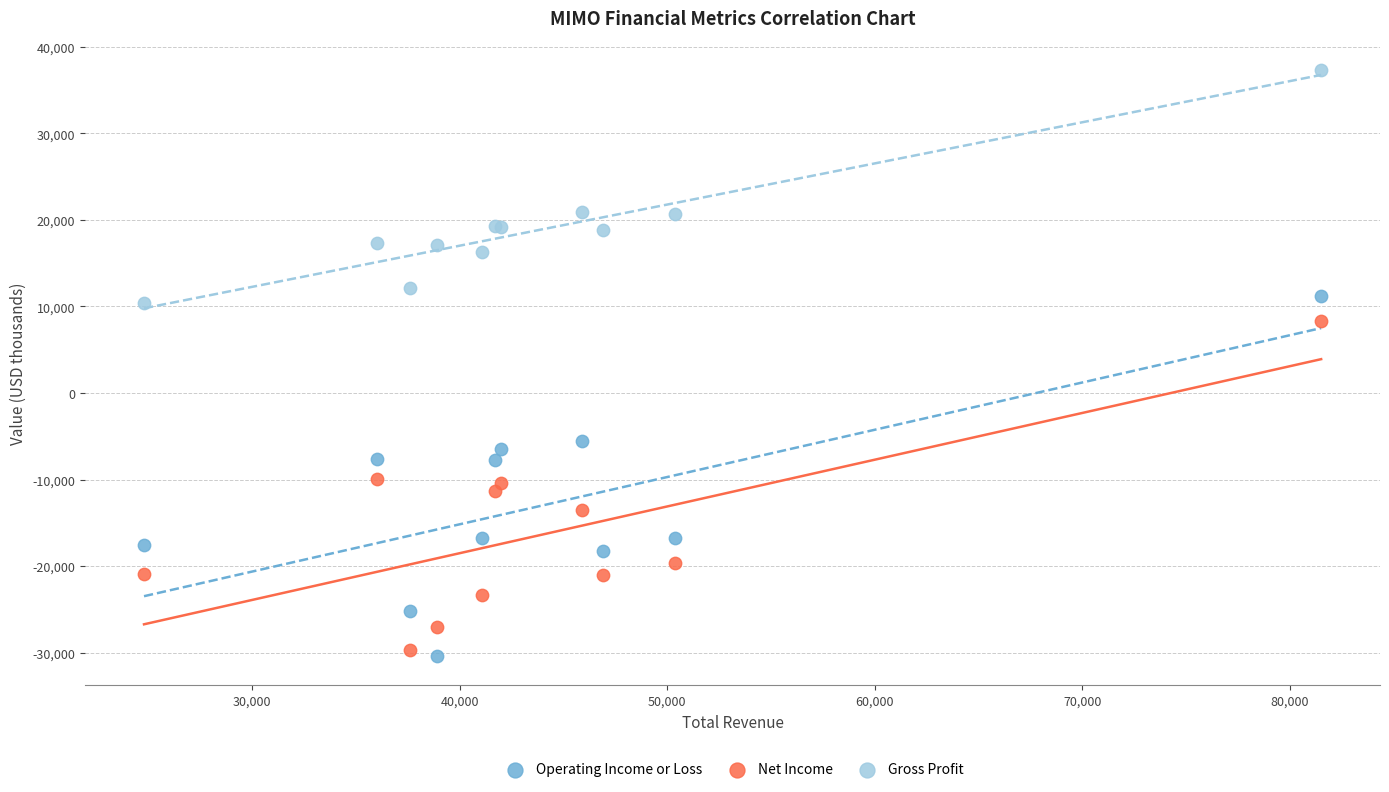

What is the X range (max minus min) for the scatter plot?

56700